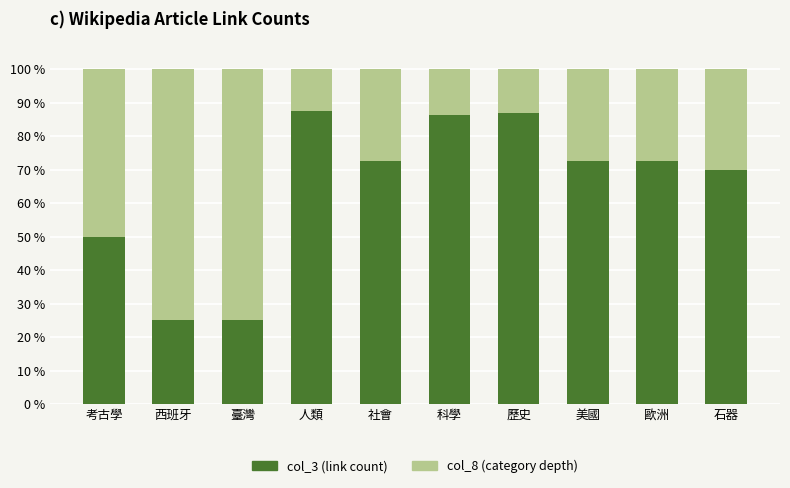

The value of col_3 (link count) at 石器 is 33.1. True or false?

False